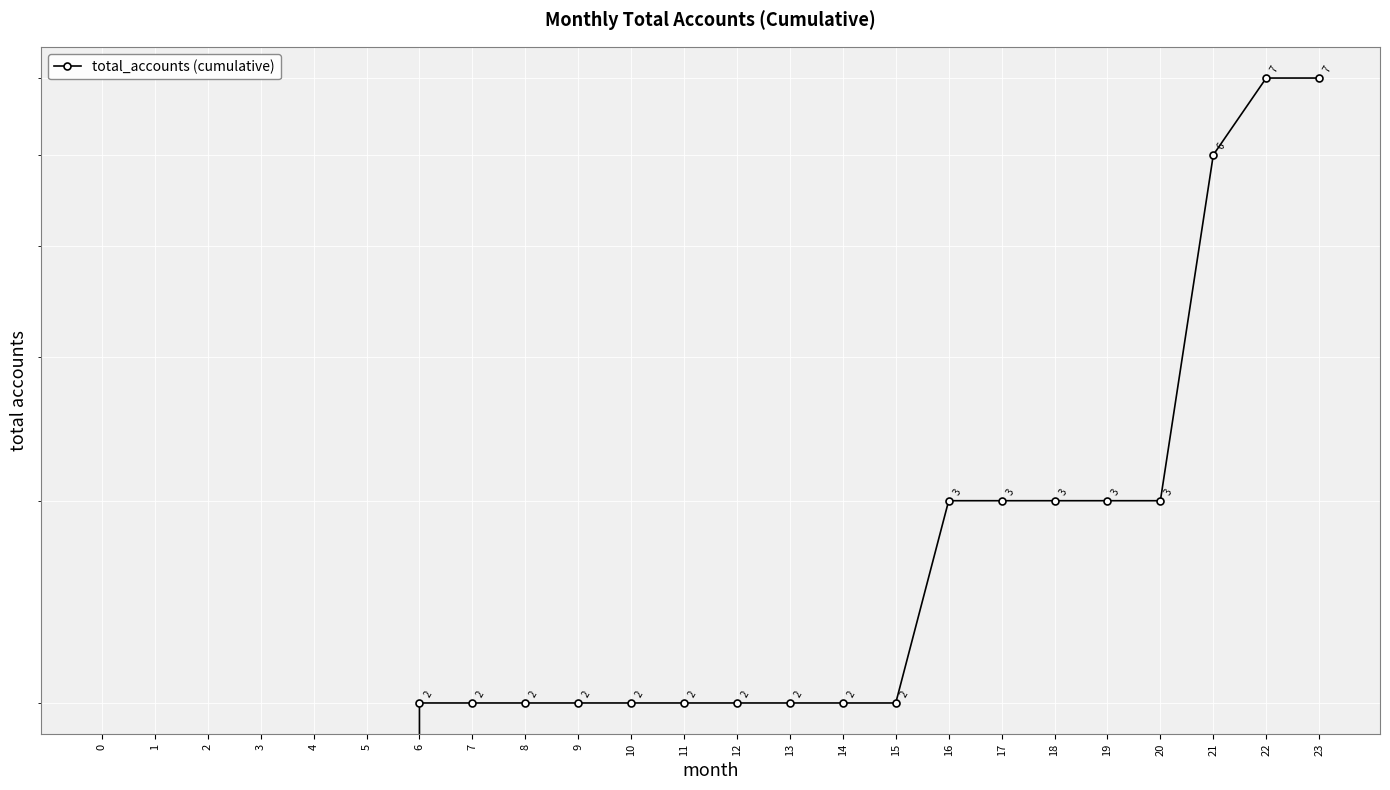

How many lines are shown in the chart?

1